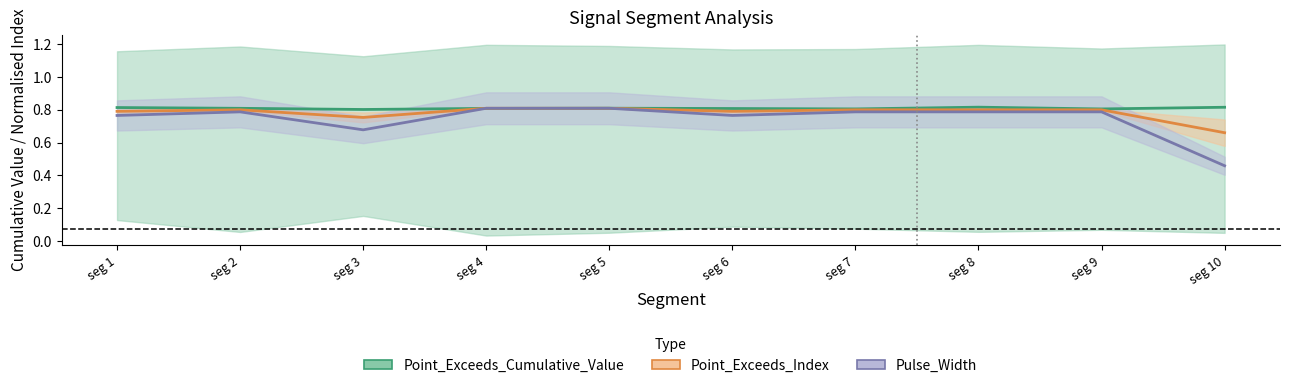

In Point_Exceeds_Index, how many points are higher than both neighbors (excluding endpoints)?

1